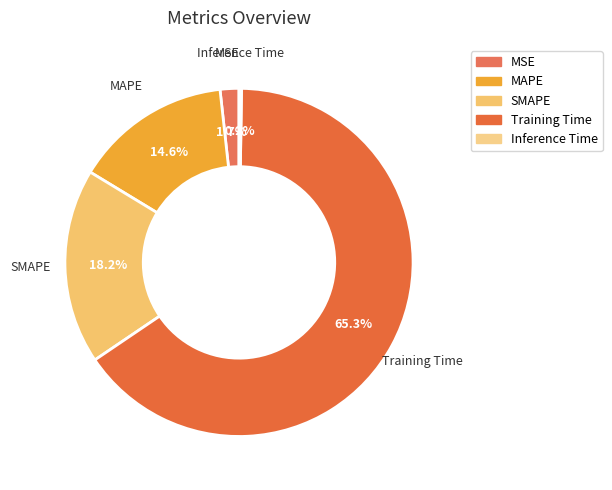

To the nearest percent, what is the combined percentage of MSE and MAPE?

16%